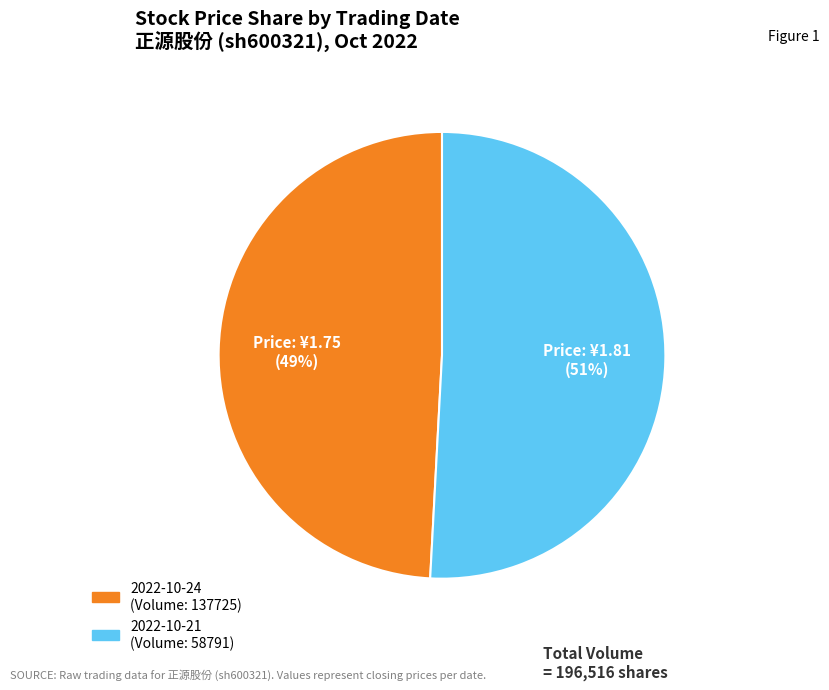

To the nearest percent, what is the average slice percentage?

50%